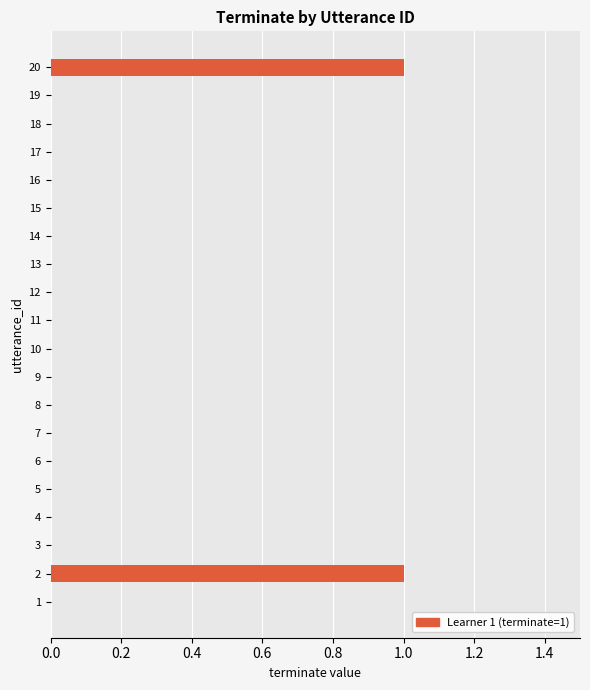

True or false: the data shows 0 at 4.

True